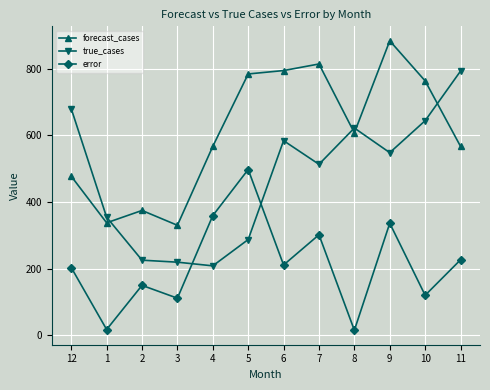

True or false: forecast_cases has more than 1 points higher than both neighbors.

True